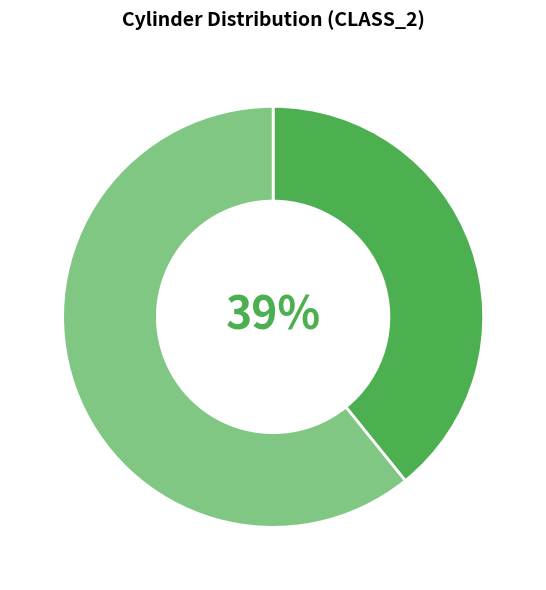

To the nearest percent, what is the difference between the largest and smallest slice percentages?

22%